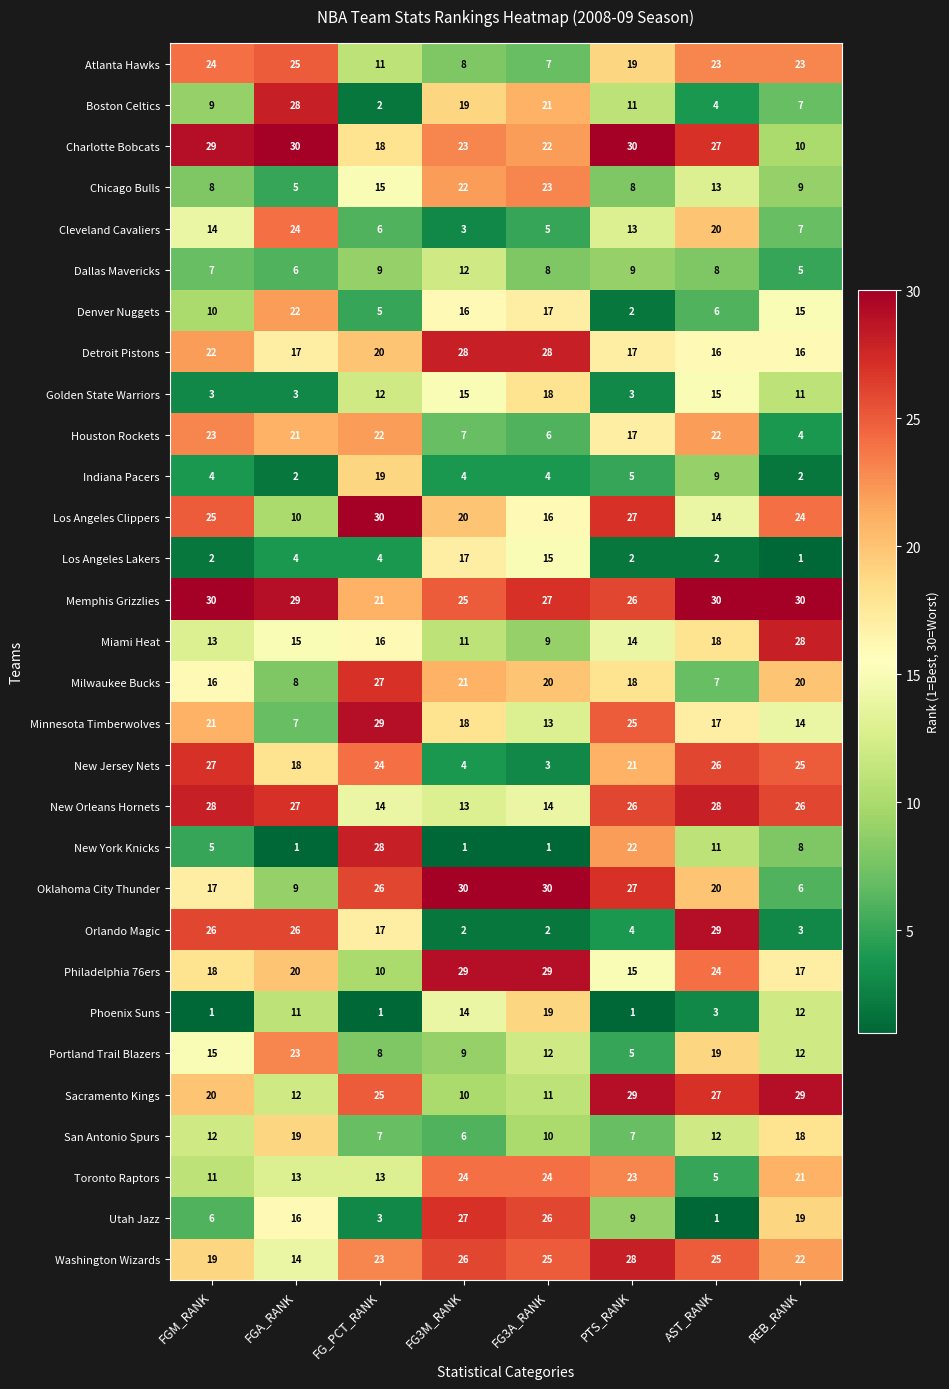

List the labels in order of Denver Nuggets value, largest first.

FGA_RANK, FG3A_RANK, FG3M_RANK, REB_RANK, FGM_RANK, AST_RANK, FG_PCT_RANK, PTS_RANK